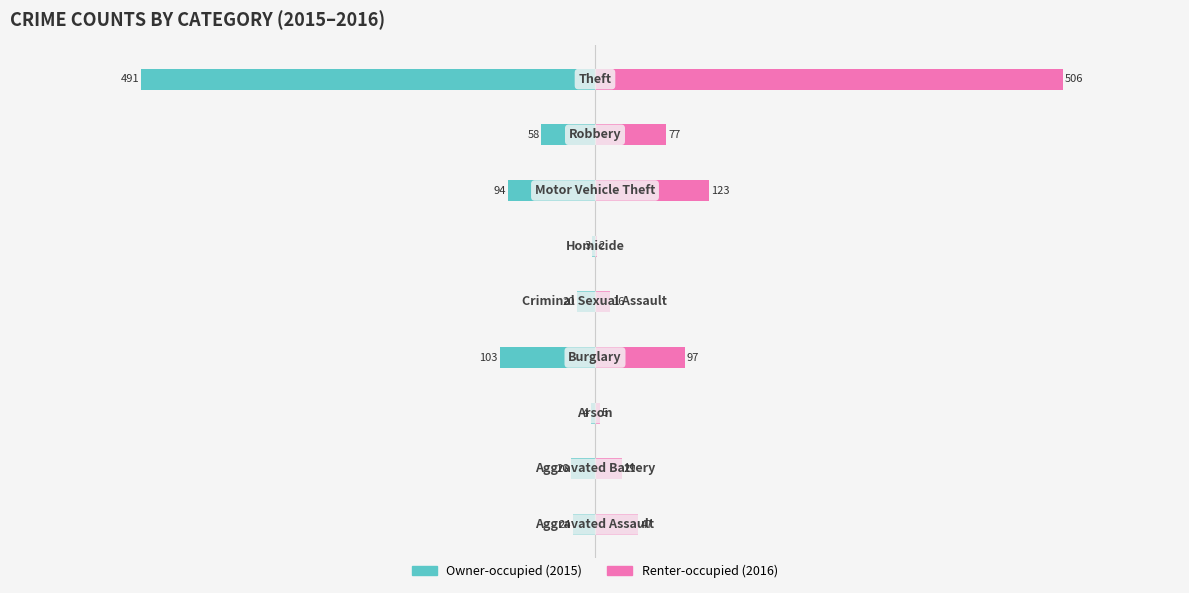

List the series in order of their peak value, highest first.

Renter-occupied, Owner-occupied